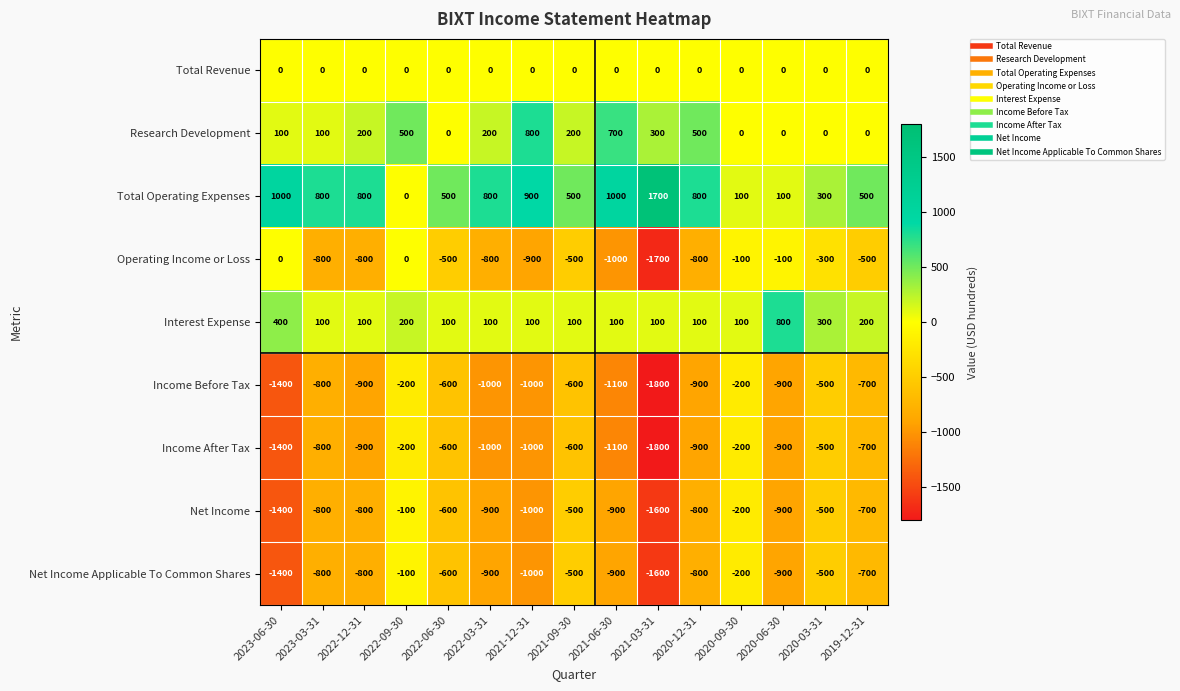

Which label corresponds to the smallest value in the chart?

2021-03-31